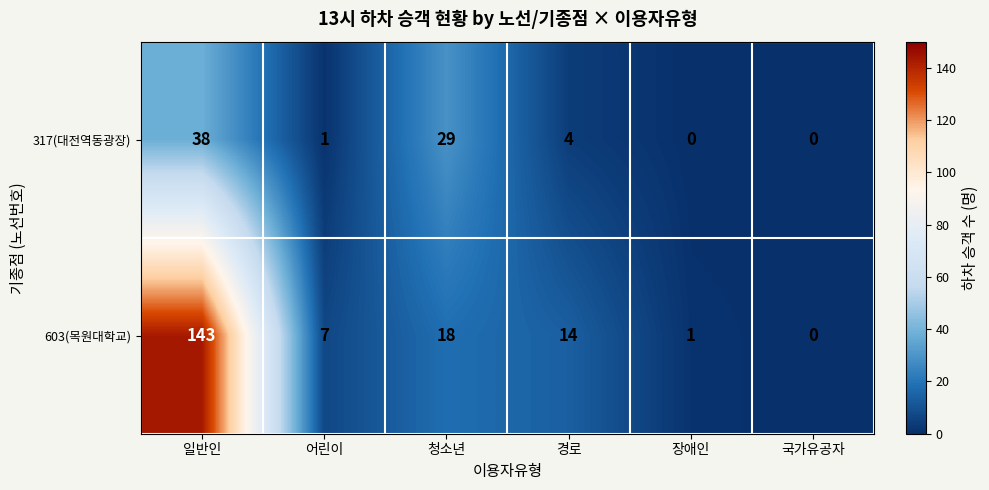

Which category has the highest value across all series?

일반인